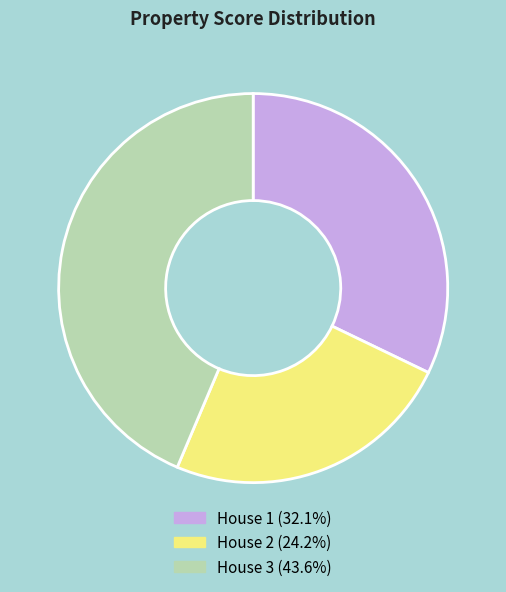

What is the ratio of the value at House 2 to the value at House 1?

0.8